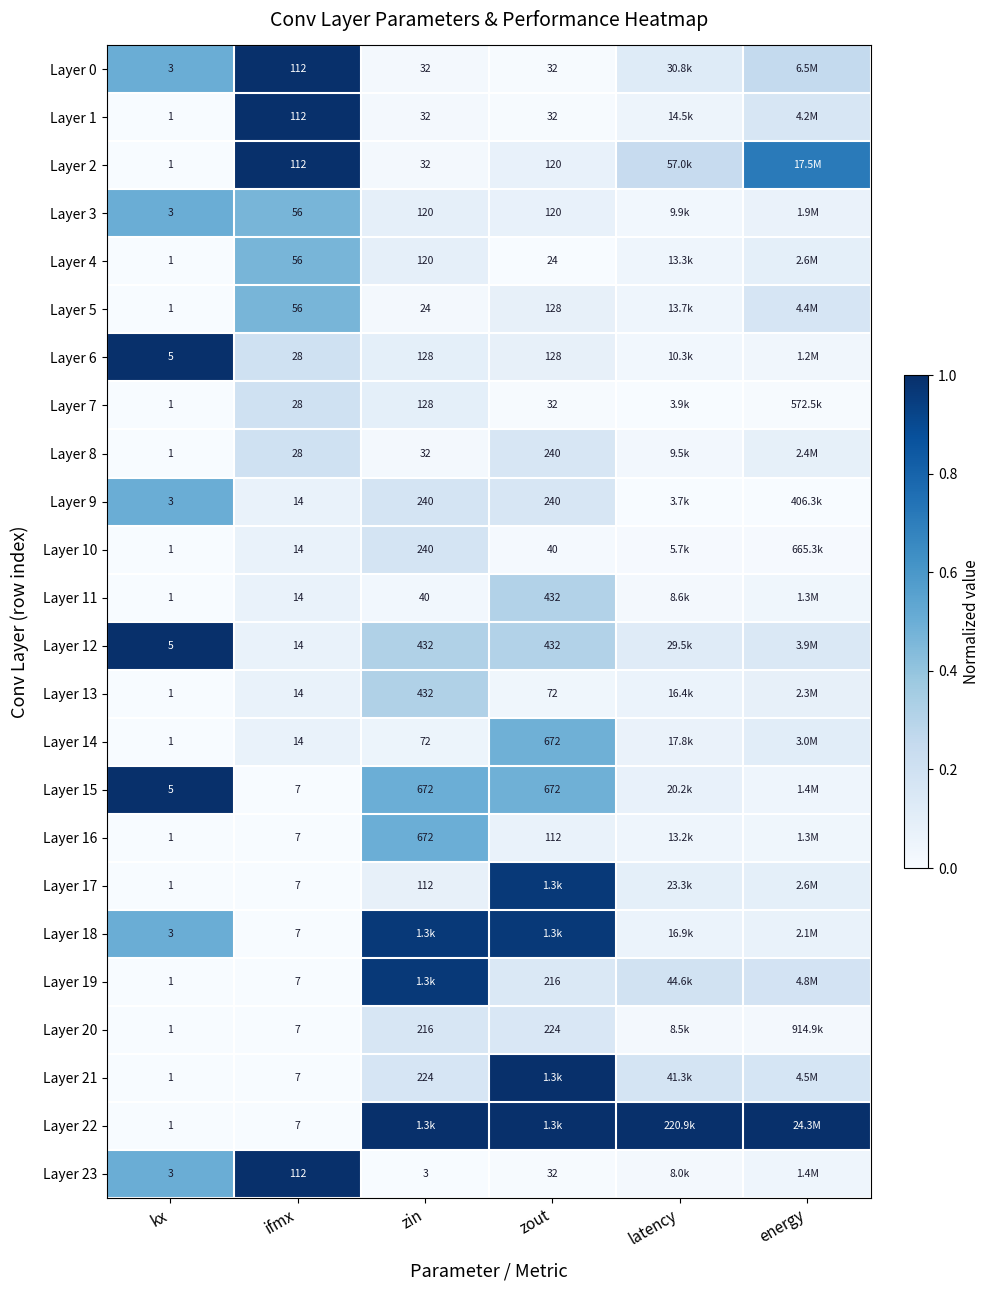

What is the difference between the highest and lowest values at zout?

1.0